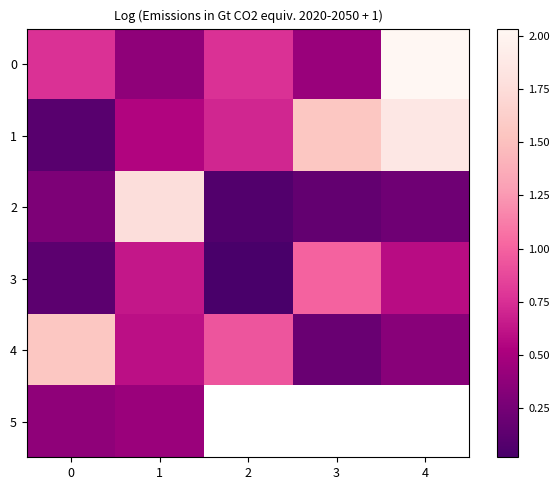

At which label is 3 closest to 0?

2